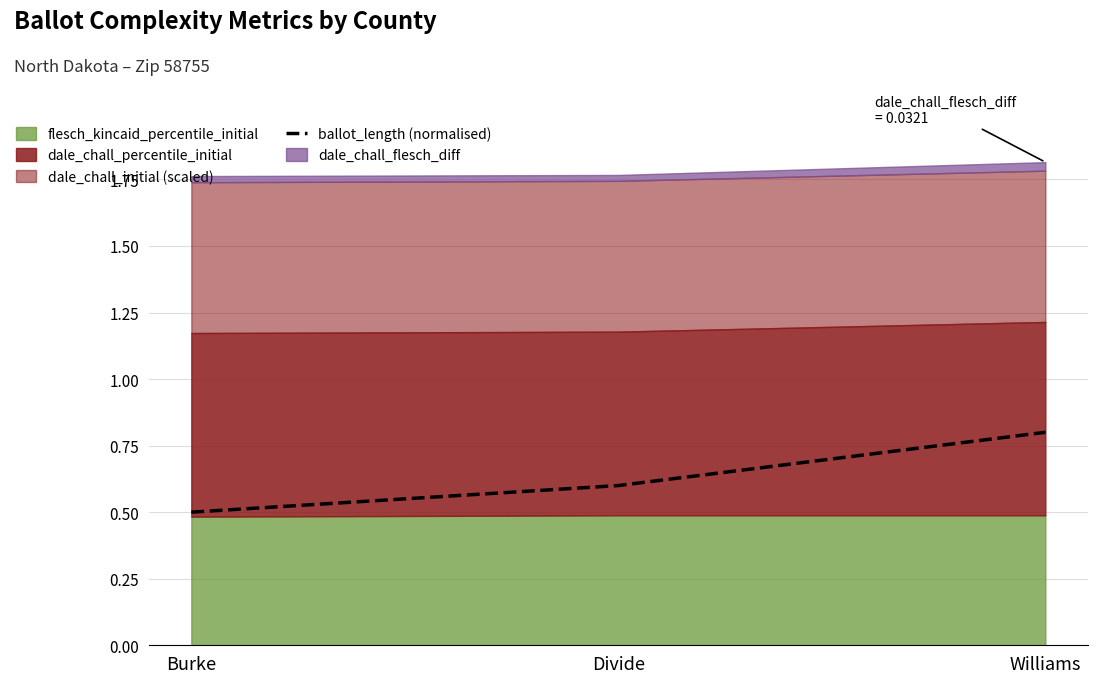

Which has a higher value, Burke or Williams?

Williams